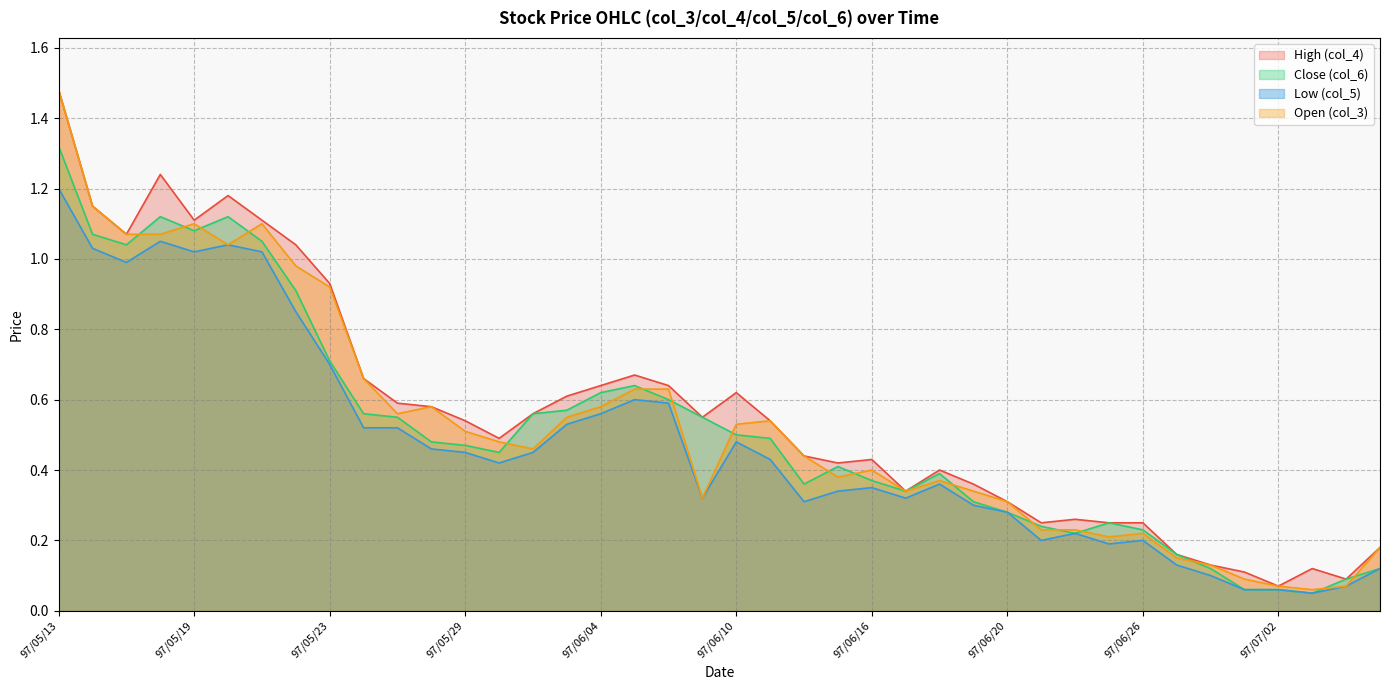

Reading left to right, list all the values displayed in this chart.

High (col_4): 97/05/13=1.5	97/05/14=1.1	97/05/15=1.1	97/05/16=1.2	97/05/19=1.1	97/05/20=1.2	97/05/21=1.1	97/05/22=1.0	97/05/23=0.9	97/05/26=0.7	97/05/27=0.6	97/05/28=0.6	97/05/29=0.5	97/05/30=0.5	97/06/02=0.6	97/06/03=0.6	97/06/04=0.6	97/06/05=0.7	97/06/06=0.6	97/06/09=0.6	97/06/10=0.6	97/06/11=0.5	97/06/12=0.4	97/06/13=0.4	97/06/16=0.4	97/06/17=0.3	97/06/18=0.4	97/06/19=0.4	97/06/20=0.3	97/06/23=0.2	97/06/24=0.3	97/06/25=0.2	97/06/26=0.2	97/06/27=0.2	97/06/30=0.1	97/07/01=0.1	97/07/02=0.1	97/07/03=0.1	97/07/04=0.1	97/07/07=0.2
Close (col_6): 97/05/13=1.3	97/05/14=1.1	97/05/15=1.0	97/05/16=1.1	97/05/19=1.1	97/05/20=1.1	97/05/21=1.1	97/05/22=0.9	97/05/23=0.7	97/05/26=0.6	97/05/27=0.6	97/05/28=0.5	97/05/29=0.5	97/05/30=0.5	97/06/02=0.6	97/06/03=0.6	97/06/04=0.6	97/06/05=0.6	97/06/06=0.6	97/06/09=0.6	97/06/10=0.5	97/06/11=0.5	97/06/12=0.4	97/06/13=0.4	97/06/16=0.4	97/06/17=0.3	97/06/18=0.4	97/06/19=0.3	97/06/20=0.3	97/06/23=0.2	97/06/24=0.2	97/06/25=0.2	97/06/26=0.2	97/06/27=0.2	97/06/30=0.1	97/07/01=0.1	97/07/02=0.1	97/07/03=0.1	97/07/04=0.1	97/07/07=0.1
Low (col_5): 97/05/13=1.2	97/05/14=1.0	97/05/15=1.0	97/05/16=1.1	97/05/19=1.0	97/05/20=1.0	97/05/21=1.0	97/05/22=0.8	97/05/23=0.7	97/05/26=0.5	97/05/27=0.5	97/05/28=0.5	97/05/29=0.5	97/05/30=0.4	97/06/02=0.5	97/06/03=0.5	97/06/04=0.6	97/06/05=0.6	97/06/06=0.6	97/06/09=0.3	97/06/10=0.5	97/06/11=0.4	97/06/12=0.3	97/06/13=0.3	97/06/16=0.3	97/06/17=0.3	97/06/18=0.4	97/06/19=0.3	97/06/20=0.3	97/06/23=0.2	97/06/24=0.2	97/06/25=0.2	97/06/26=0.2	97/06/27=0.1	97/06/30=0.1	97/07/01=0.1	97/07/02=0.1	97/07/03=0.1	97/07/04=0.1	97/07/07=0.1
Open (col_3): 97/05/13=1.5	97/05/14=1.1	97/05/15=1.1	97/05/16=1.1	97/05/19=1.1	97/05/20=1.0	97/05/21=1.1	97/05/22=1.0	97/05/23=0.9	97/05/26=0.7	97/05/27=0.6	97/05/28=0.6	97/05/29=0.5	97/05/30=0.5	97/06/02=0.5	97/06/03=0.6	97/06/04=0.6	97/06/05=0.6	97/06/06=0.6	97/06/09=0.3	97/06/10=0.5	97/06/11=0.5	97/06/12=0.4	97/06/13=0.4	97/06/16=0.4	97/06/17=0.3	97/06/18=0.4	97/06/19=0.3	97/06/20=0.3	97/06/23=0.2	97/06/24=0.2	97/06/25=0.2	97/06/26=0.2	97/06/27=0.1	97/06/30=0.1	97/07/01=0.1	97/07/02=0.1	97/07/03=0.1	97/07/04=0.1	97/07/07=0.2